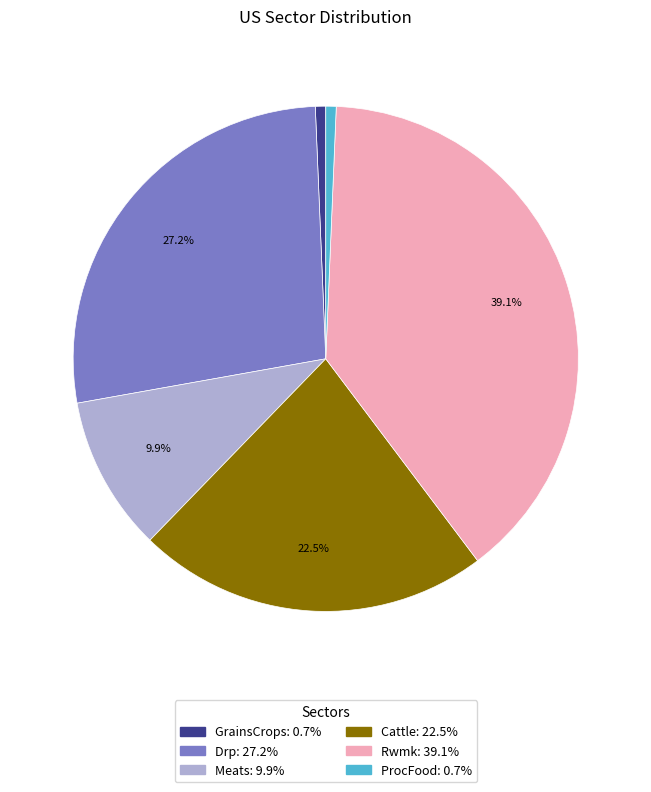

Is there any slice that represents more than half of the pie?

No